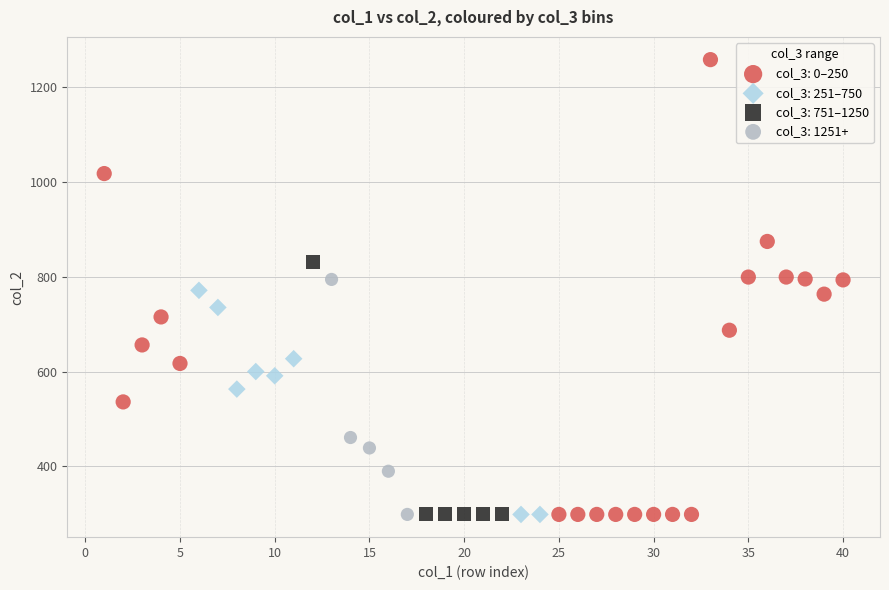

Which series has the largest Y range (max minus min)?

col_3: 0–250